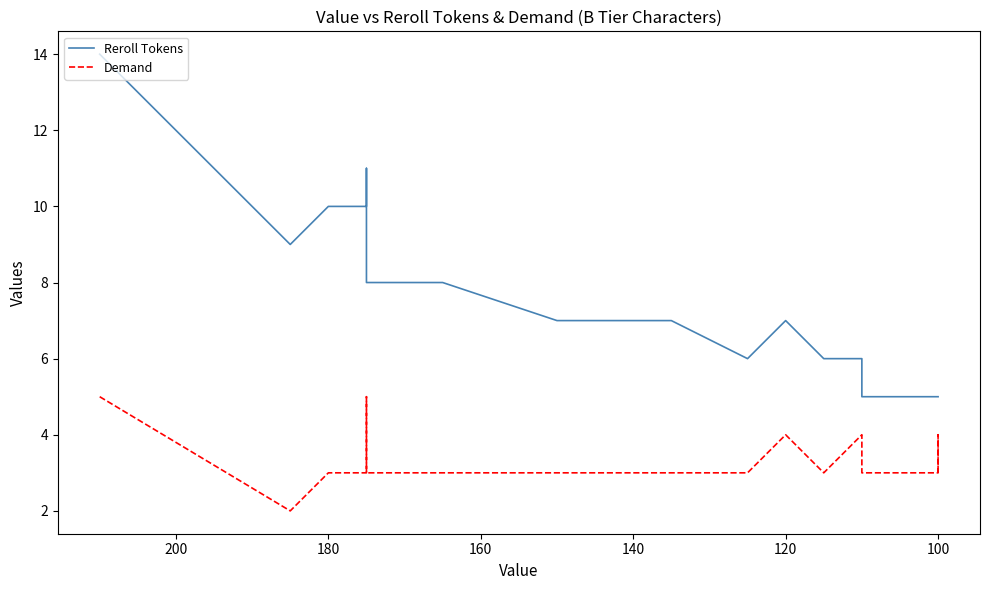

Reading left to right, list all the values displayed in this chart.

Reroll Tokens: 14	9	9	10	10	11	9	9	8	8	7	7	7	7	6	6	7	6	6	6	6	5	5	5	5
Demand: 5	2	2	3	3	5	4	4	3	3	3	3	3	3	3	3	4	3	3	3	4	3	3	4	3